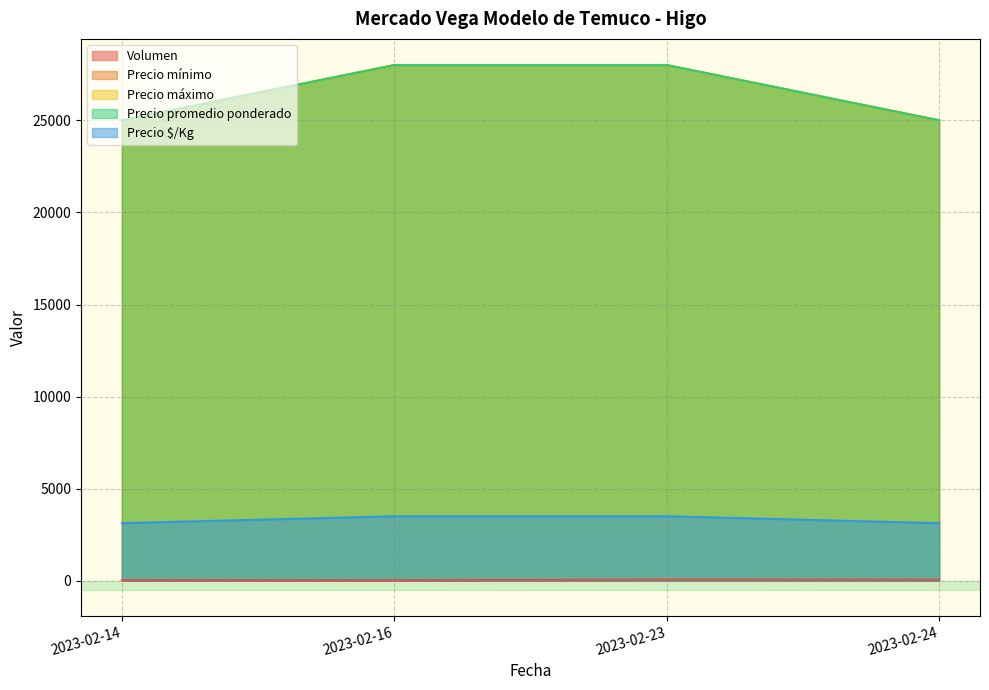

What is the total value across all series at 2023-02-16?

87525